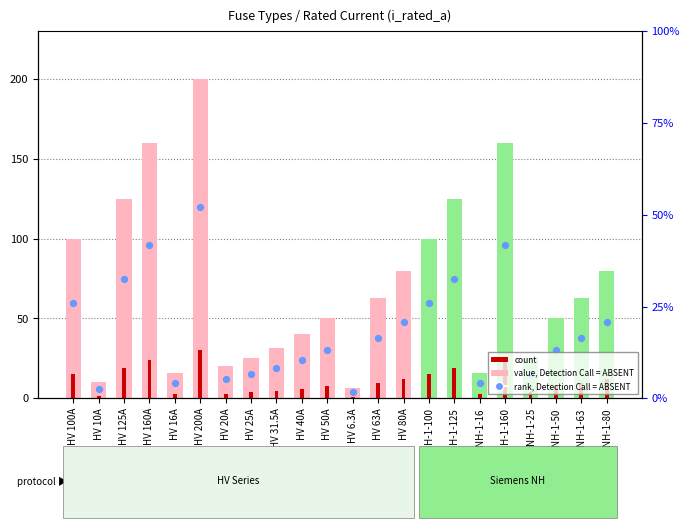

Which series has the widest spread of Y values?

value, Detection Call = ABSENT